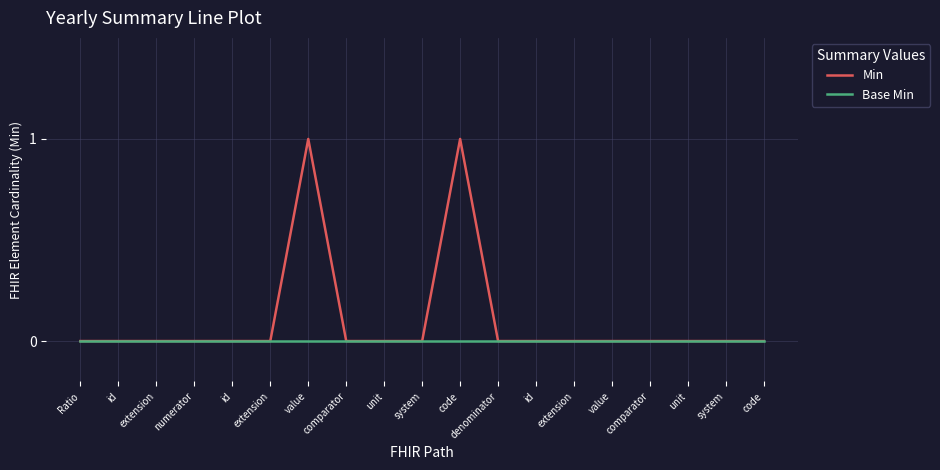

Rank the categories by Base Min value from lowest to highest.

Ratio, id, extension, numerator, id, extension, value, comparator, unit, system, code, denominator, id, extension, value, comparator, unit, system, code